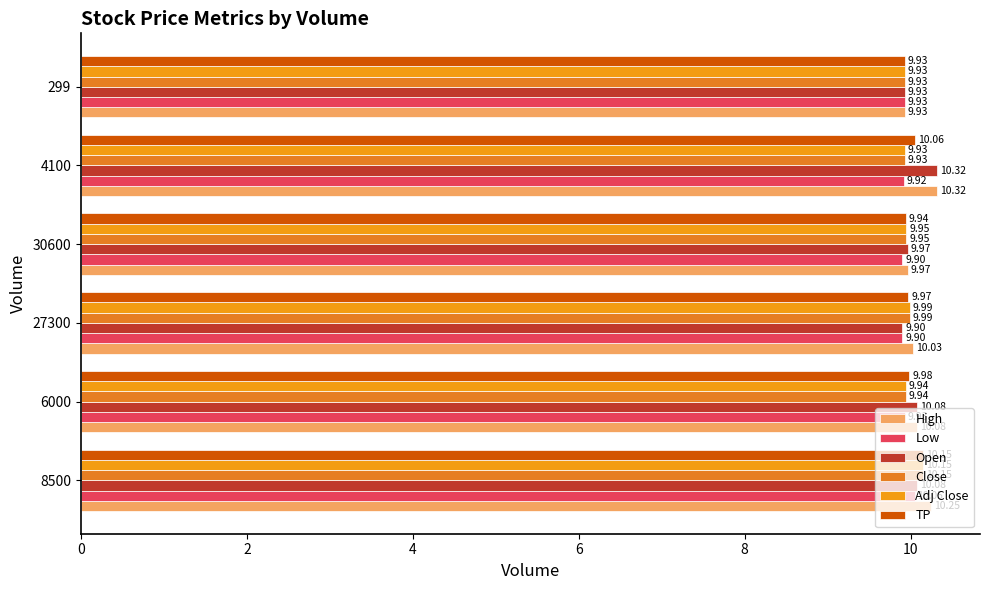

Count the number of categories in the chart.

6